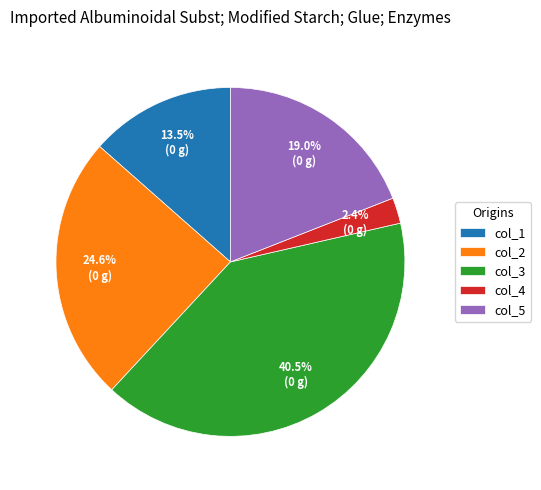

Does col_2 account for over 50% of the chart?

No